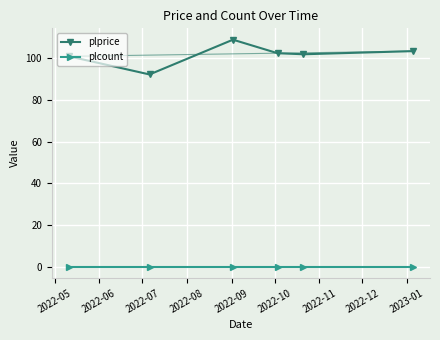

How many interior local valleys does the plprice series have?

2